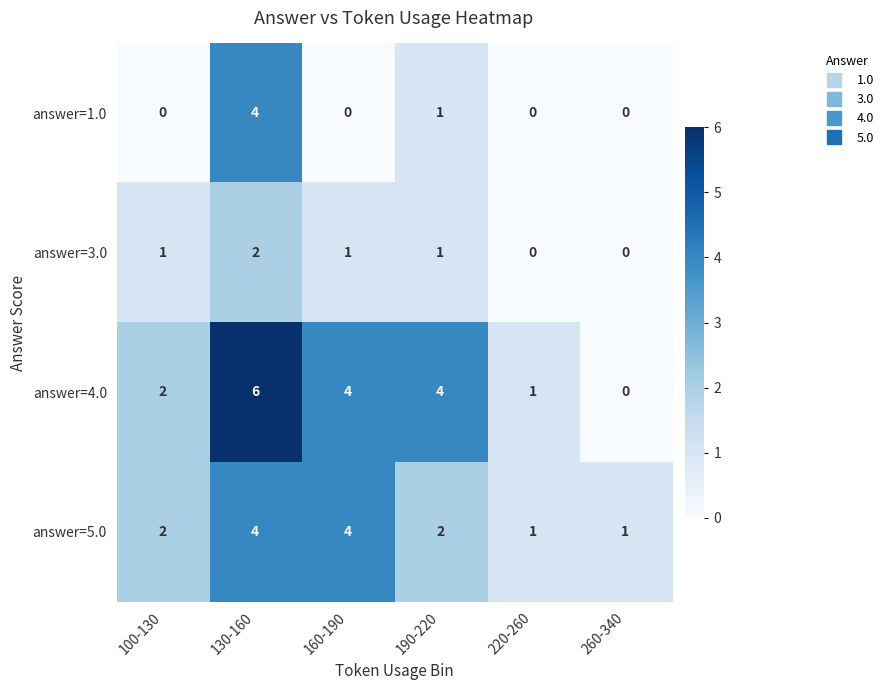

What is the greatest value displayed?

6